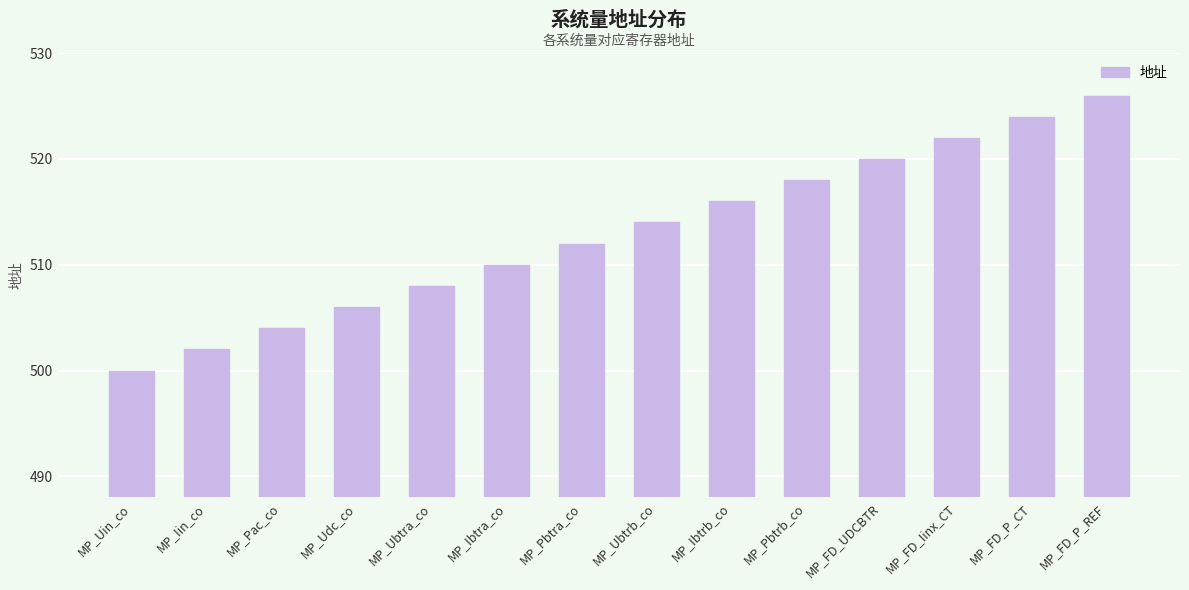

True or false: the data shows 502 at MP_Iin_co.

True